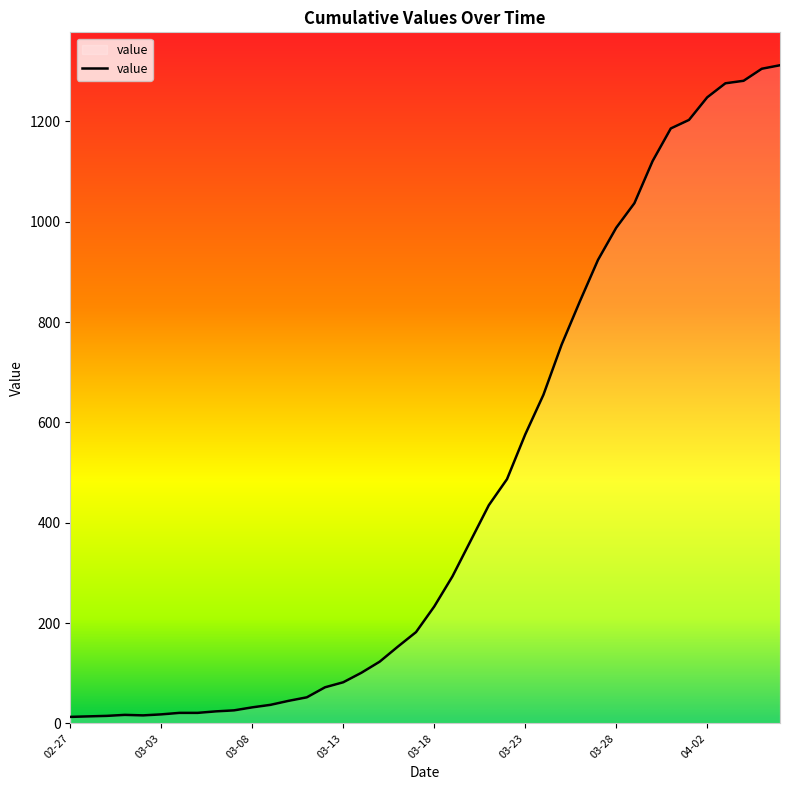

The chart shows a value of 1755 at 2020-03-31. True or false?

False